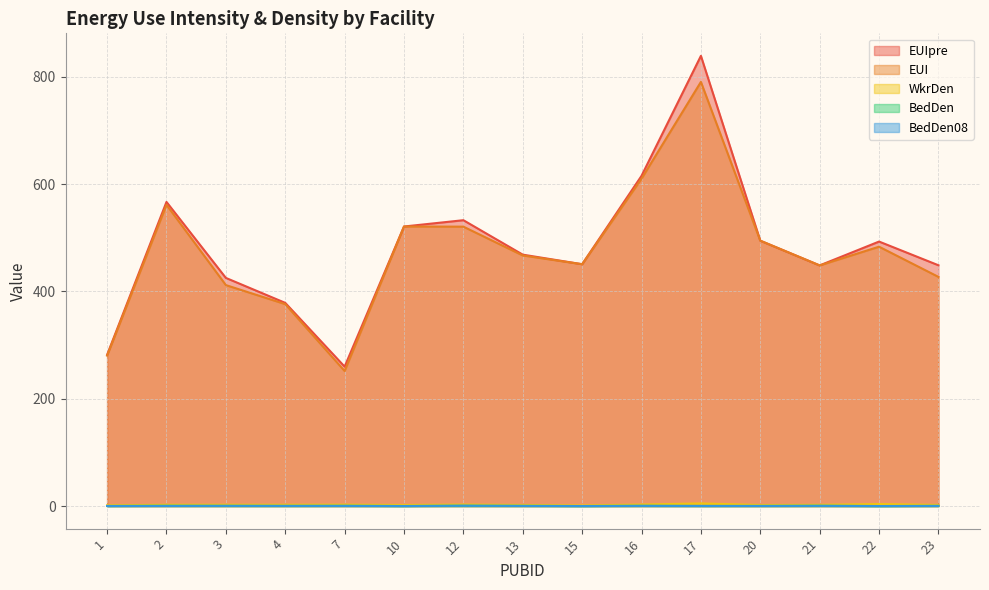

Reading right to left, transcribe all the data shown in this chart.

EUIpre: 23=448.8	22=493.0	21=448.6	20=494.6	17=839.1	16=615.5	15=450.8	13=468.6	12=532.8	10=521.1	7=259.9	4=378.8	3=425.3	2=566.9	1=281.9
EUI: 23=427.2	22=483.4	21=448.6	20=494.6	17=790.6	16=610.2	15=450.8	13=467.1	12=520.8	10=521.1	7=251.8	4=376.4	3=411.9	2=561.5	1=280.5
WkrDen: 23=2.2	22=3.9	21=2.4	20=2.0	17=5.0	16=2.9	15=1.3	13=2.1	12=2.9	10=2.1	7=2.7	4=2.5	3=2.6	2=2.5	1=1.5
BedDen: 23=0.4	22=0.1	21=0.6	20=0.3	17=0.3	16=0.6	15=0.1	13=0.5	12=0.7	10=0.2	7=0.6	4=0.4	3=0.5	2=0.6	1=0.2
BedDen08: 23=0.4	22=0.1	21=0.5	20=0.3	17=0.3	16=0.5	15=0.1	13=0.4	12=0.7	10=0.2	7=0.4	4=0.4	3=0.5	2=0.3	1=0.2